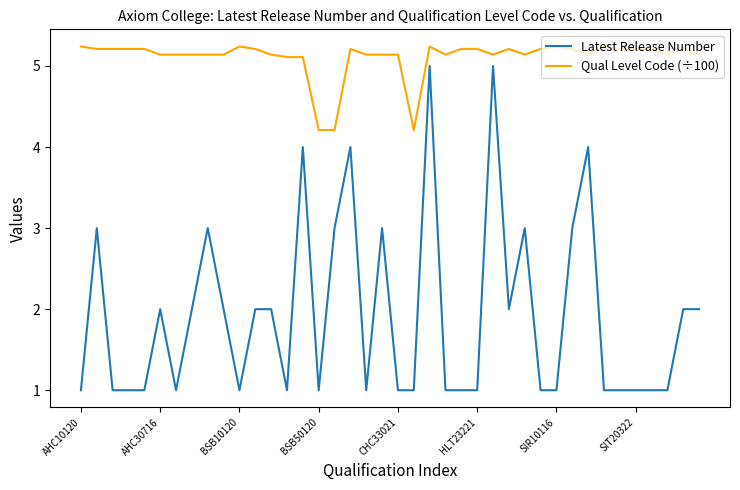

What is the maximum value shown in the chart?

5.2